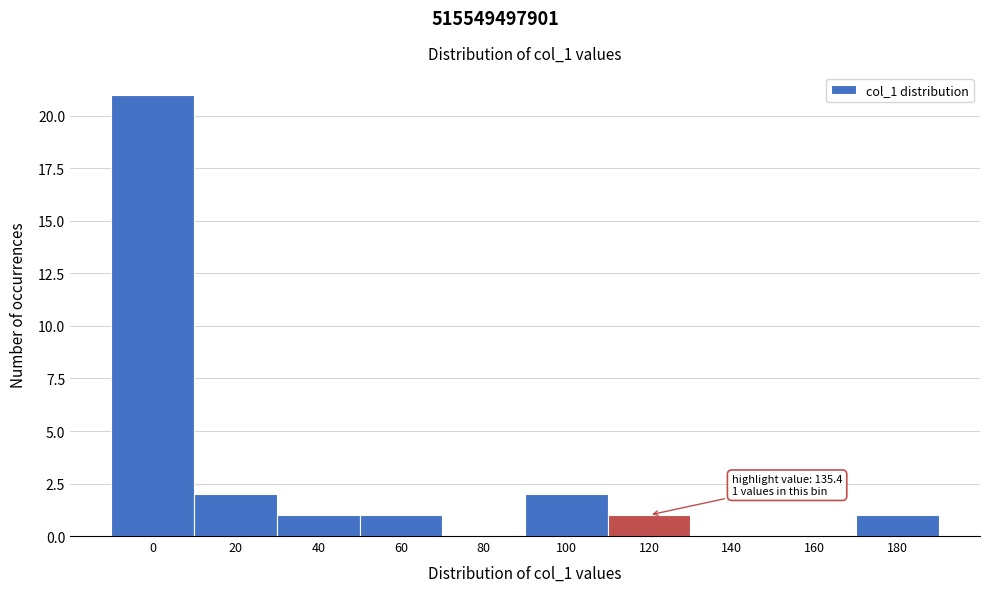

Reading left to right, extract all data points from this chart.

0=21	20=2	40=1	60=1	80=0	100=2	120=1	140=0	160=0	180=1